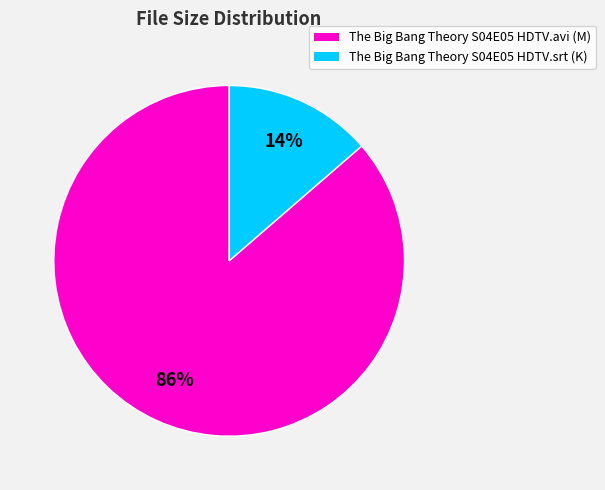

How many segments does this pie chart have?

2